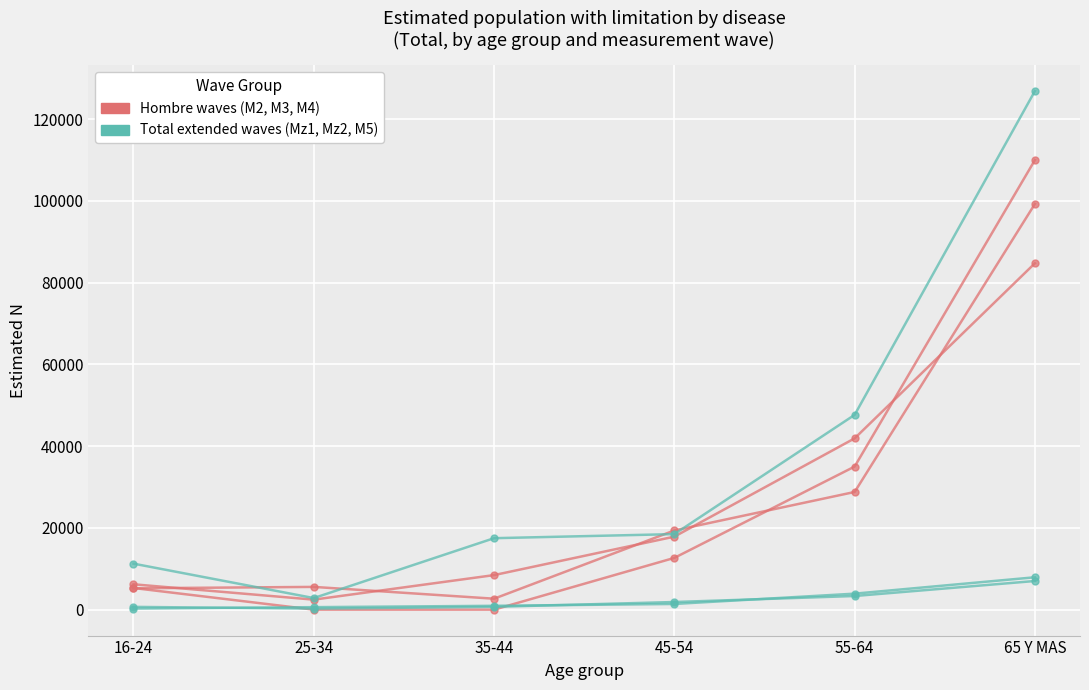

What position from the left is 55-64?

5